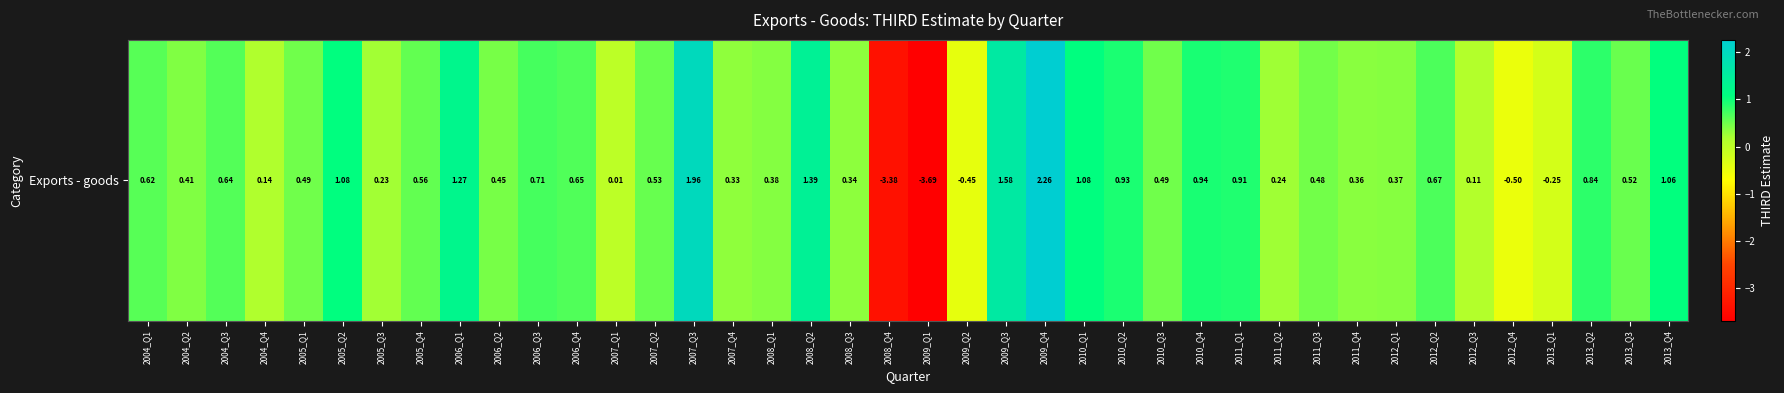

List the labels in order of value, smallest first.

2009_Q1, 2008_Q4, 2012_Q4, 2009_Q2, 2013_Q1, 2007_Q1, 2012_Q3, 2004_Q4, 2005_Q3, 2011_Q2, 2007_Q4, 2008_Q3, 2011_Q4, 2012_Q1, 2008_Q1, 2004_Q2, 2006_Q2, 2011_Q3, 2005_Q1, 2010_Q3, 2013_Q3, 2007_Q2, 2005_Q4, 2004_Q1, 2004_Q3, 2006_Q4, 2012_Q2, 2006_Q3, 2013_Q2, 2011_Q1, 2010_Q2, 2010_Q4, 2013_Q4, 2005_Q2, 2010_Q1, 2006_Q1, 2008_Q2, 2009_Q3, 2007_Q3, 2009_Q4